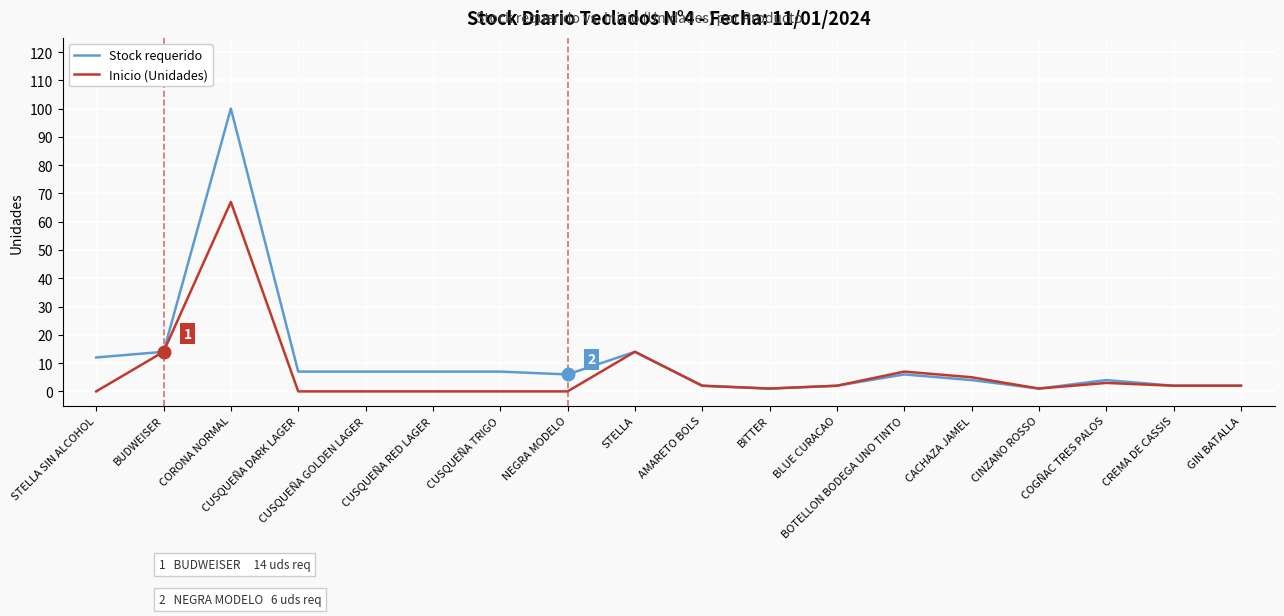

What is the difference between the second highest and second lowest values in the Inicio (Unidades) series?

14